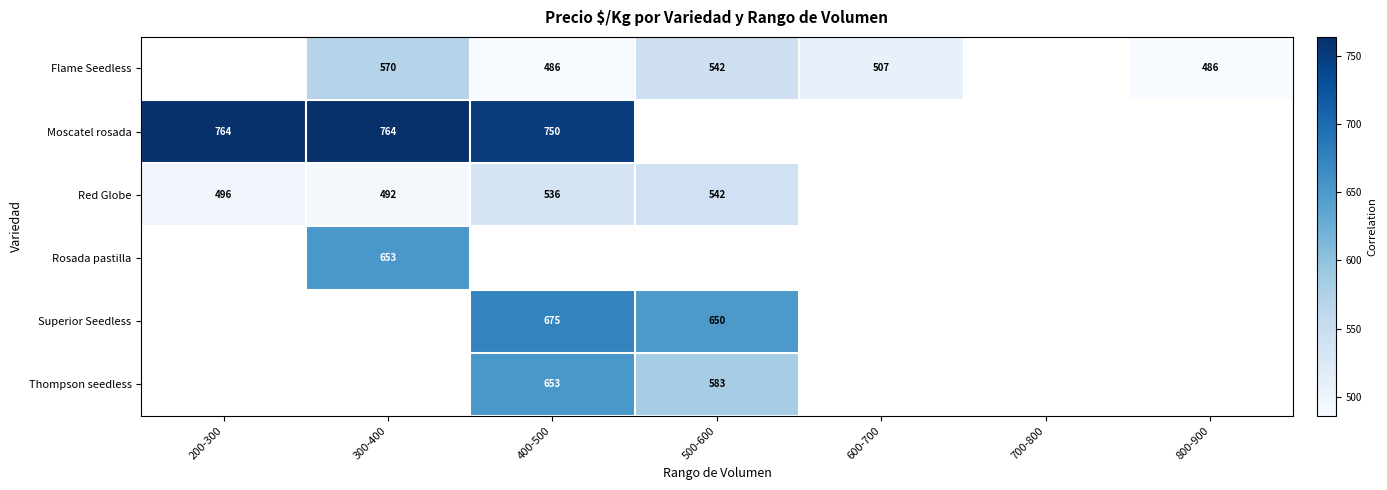

The value of Red Globe at 500-600 is 240.0. True or false?

False